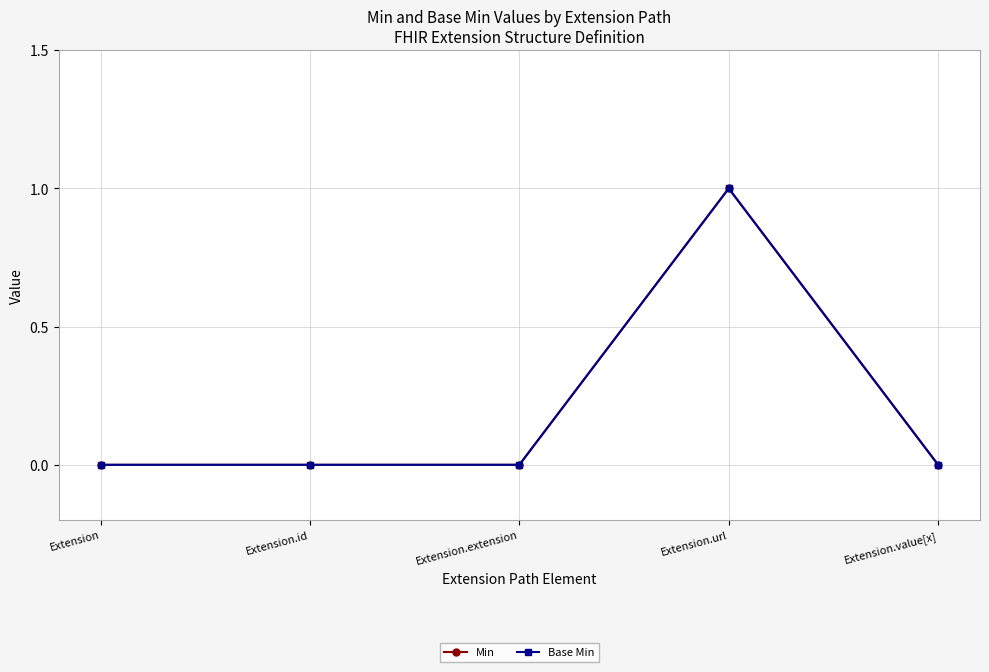

Does the chart have visible grid lines?

Yes